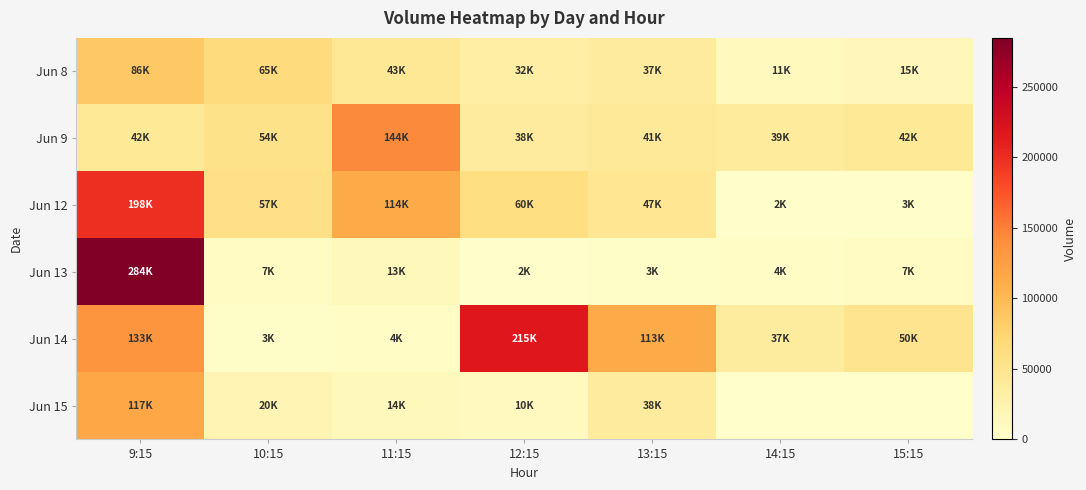

Which series has the largest range (max minus min)?

Jun 13